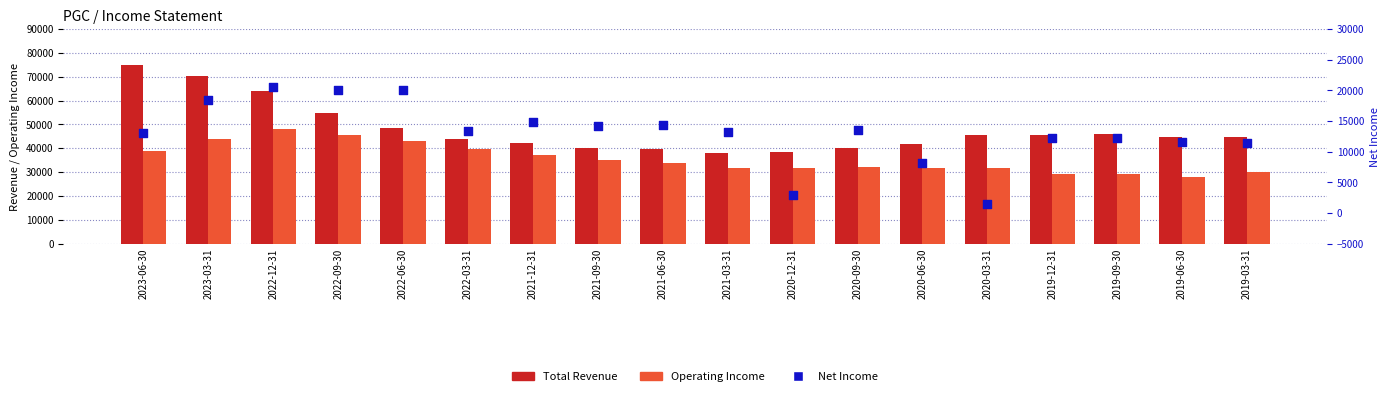

At how many categories does at least one series exceed 61955?

3